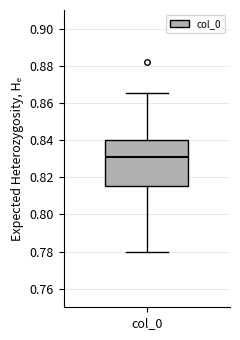

Transcribe this box plot: give where the median line is, the range the box spans, and where the two whiskers end, as read against the y-axis. The values are not printed on the chart, so give them approximately, as read against the axis.

median 0.832, box 0.816 to 0.840, whiskers 0.780 to 0.866